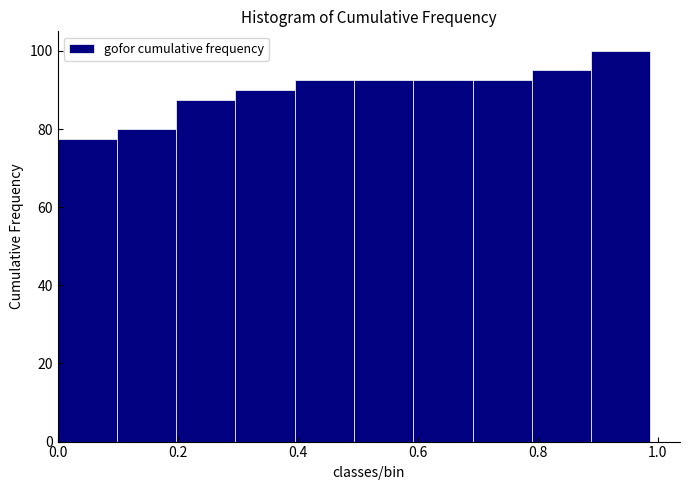

What is the height of the bar covering 0.40 to 0.50 on the x-axis? Neither the bar edges nor the heights are printed on the chart, so give them approximately, as read against the axes.

92